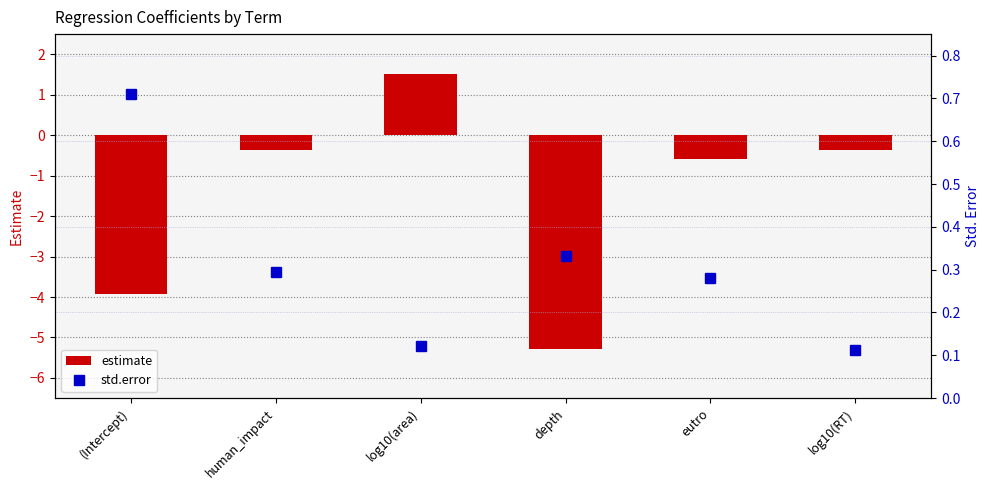

What is the highest value of the std.error series?

0.7